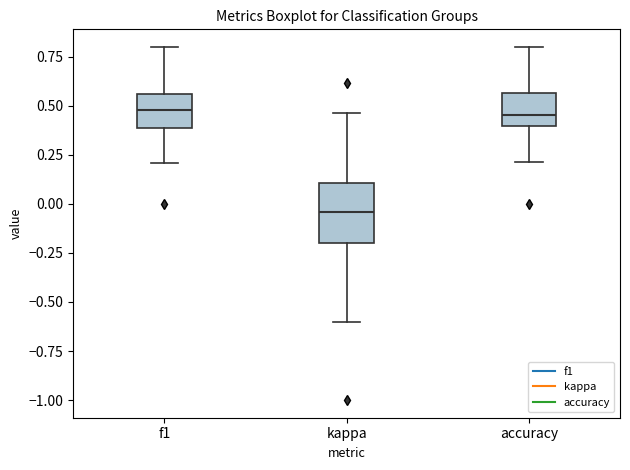

Comparing the boxes themselves (not the whiskers), which one is the tallest?

kappa